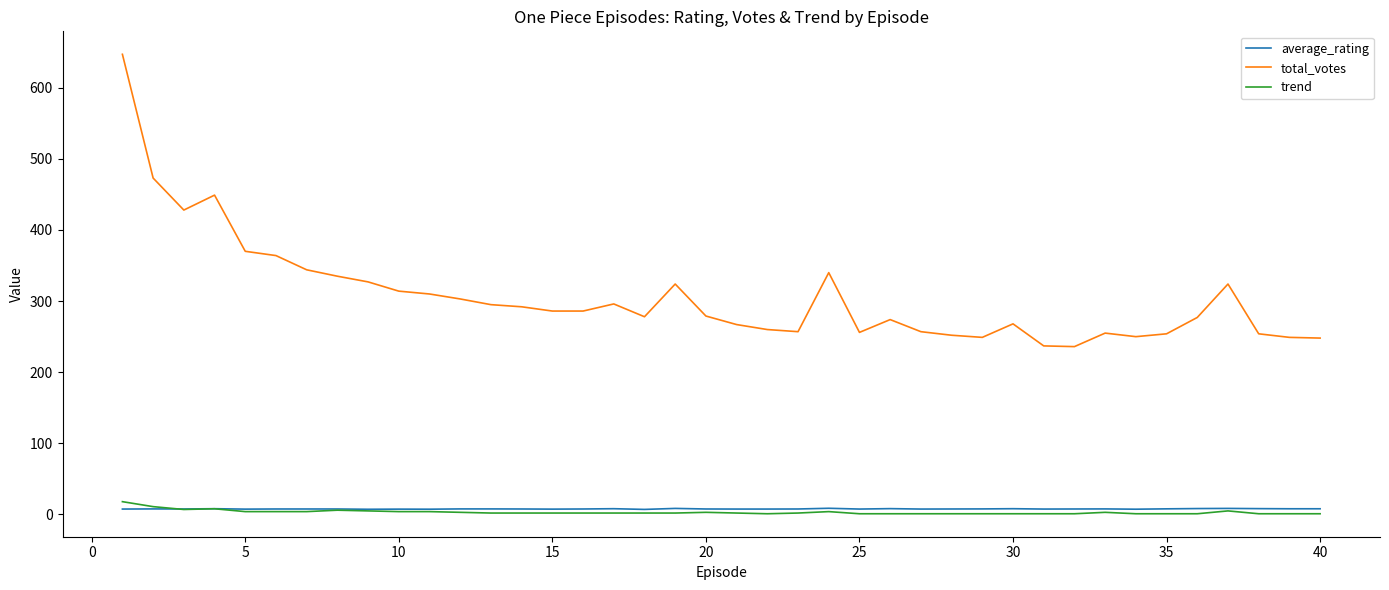

What is the highest value of the total_votes series?

647.0